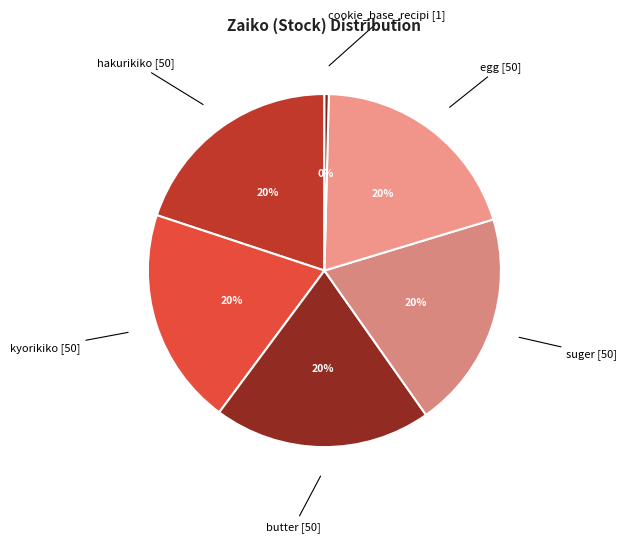

Count the number of slices in the pie.

6